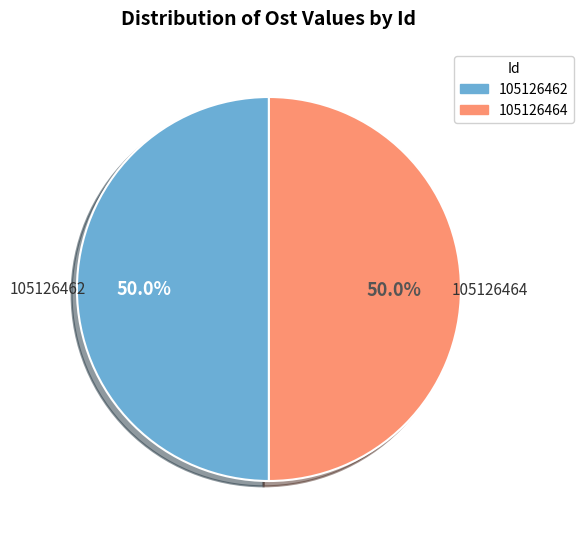

Count the number of slices in the pie.

2